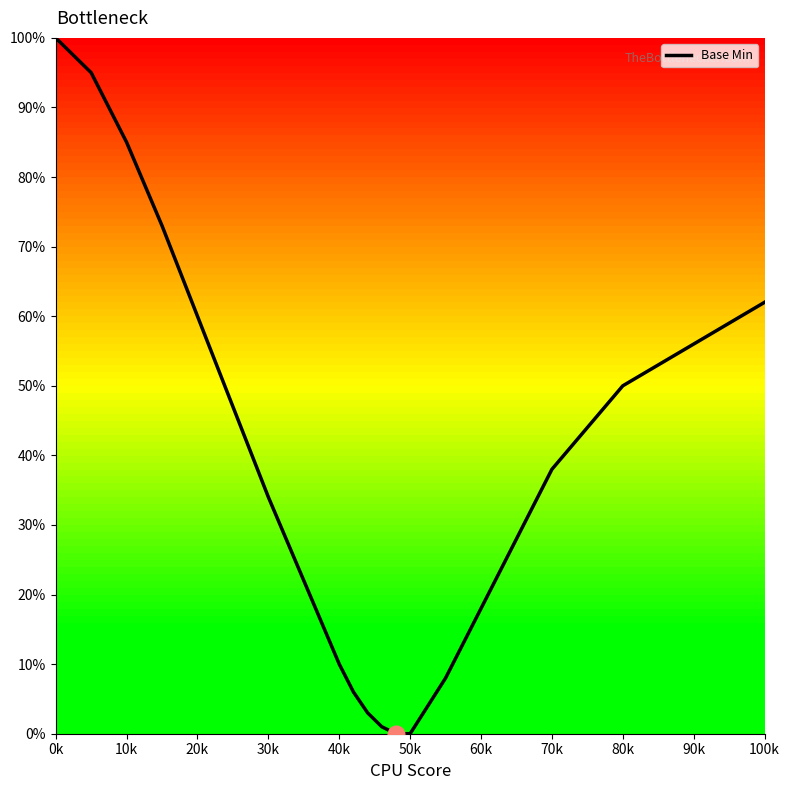

What is the difference between the maximum and minimum values?

100